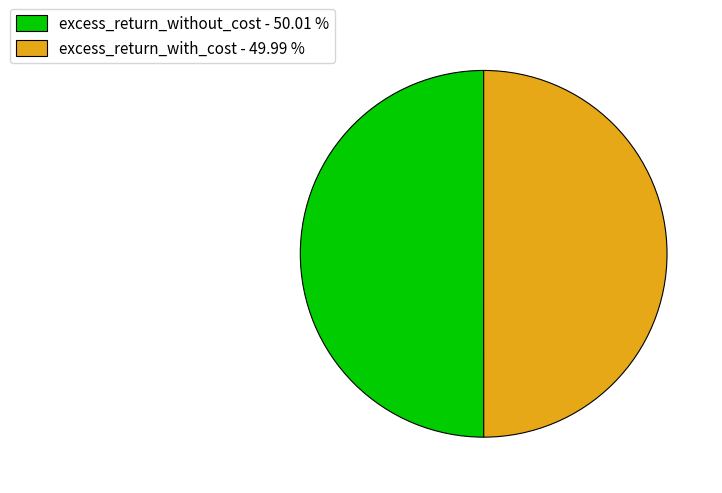

Combined, do excess_return_without_cost - 50.01 % and excess_return_with_cost - 49.99 % account for over 50%?

Yes